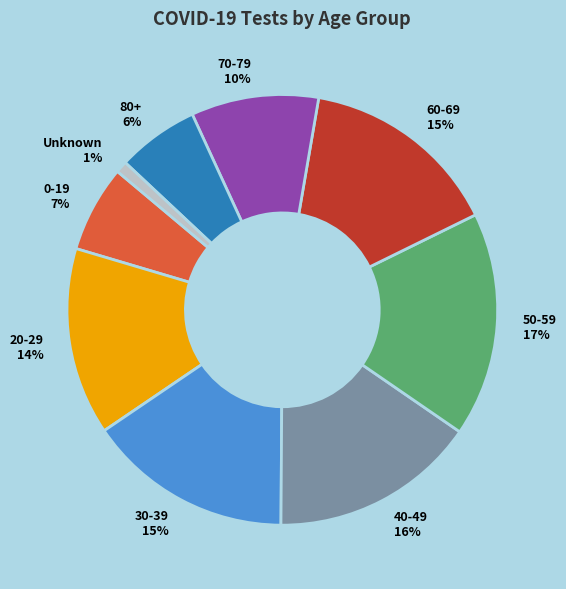

Which slice is the largest?

50-59